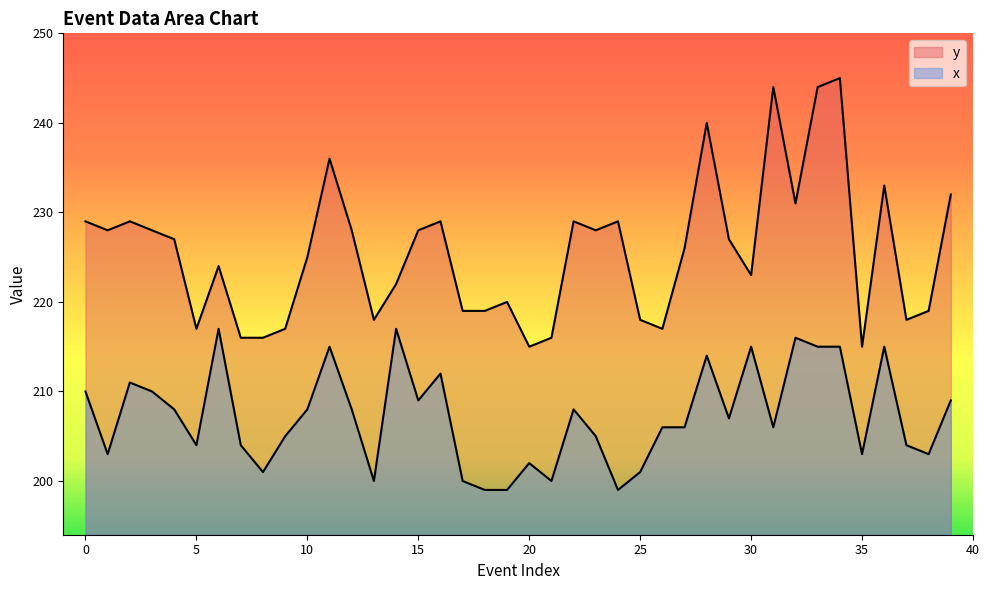

Between 17 and 37, which series saw the biggest shift?

x